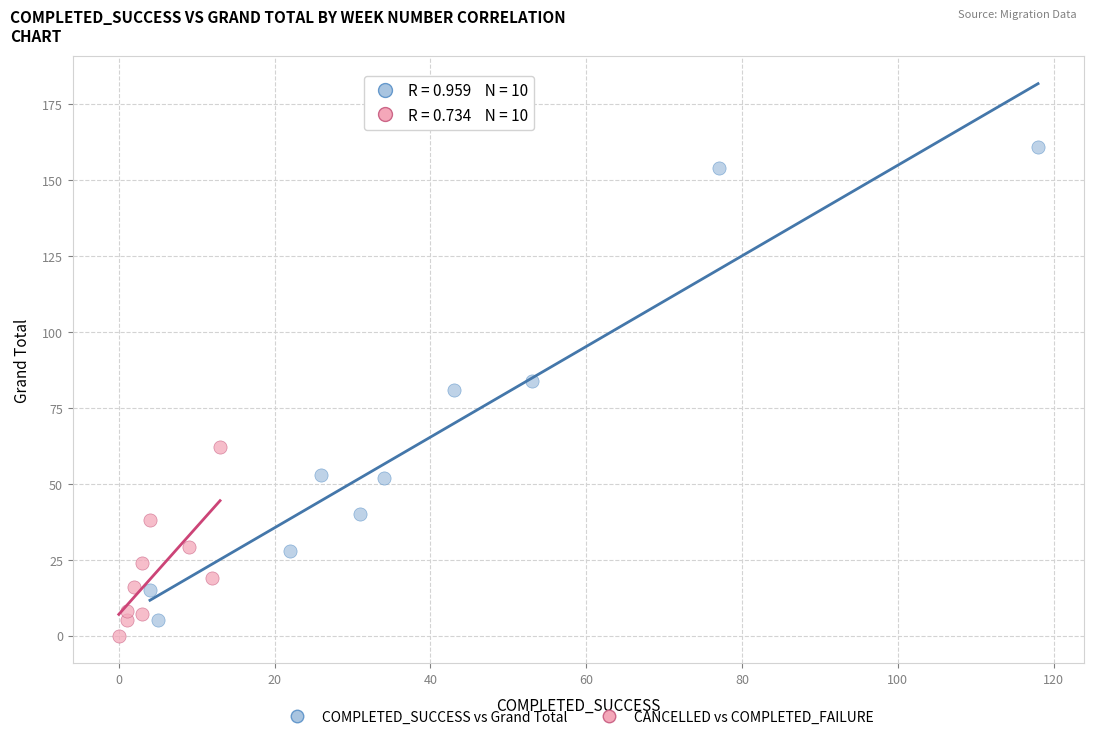

Which series has the widest spread of Y values?

COMPLETED_SUCCESS vs Grand Total